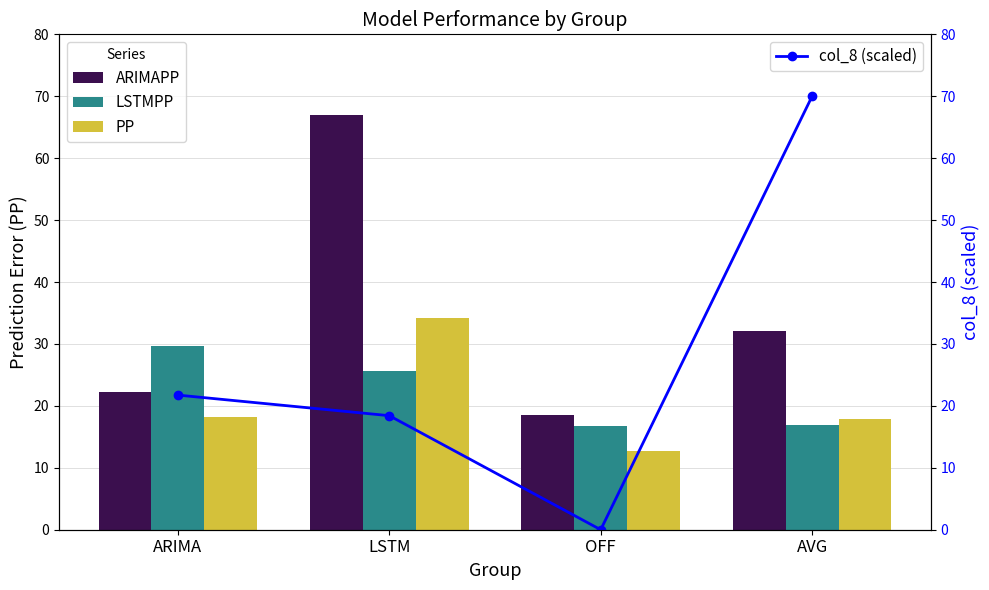

Is the value of ARIMAPP at OFF greater than the value of PP at OFF?

Yes